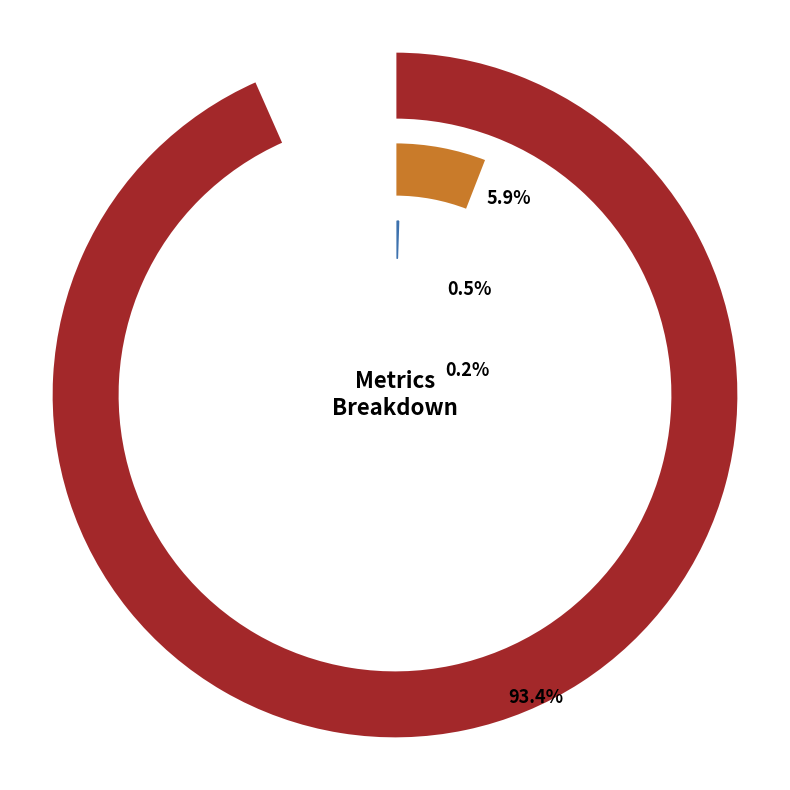

What portion of the pie excludes Training Time?

99.5%